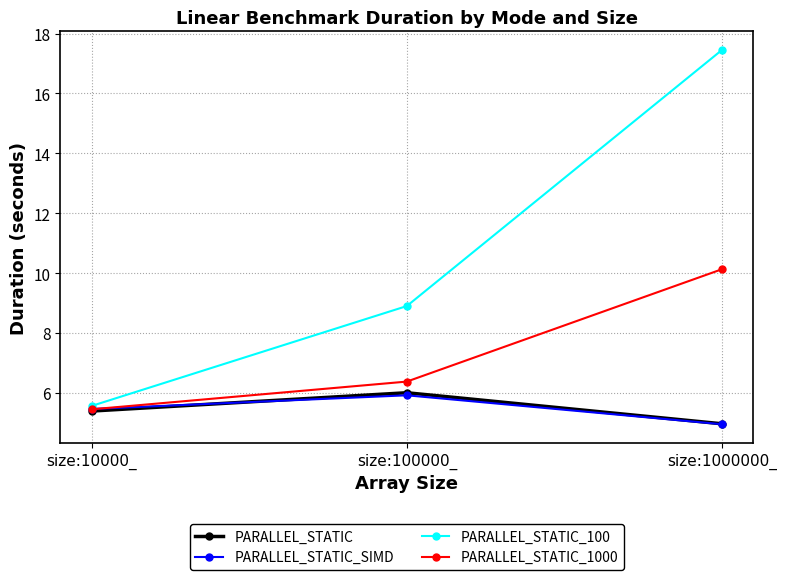

What is the greatest value displayed?

17.4